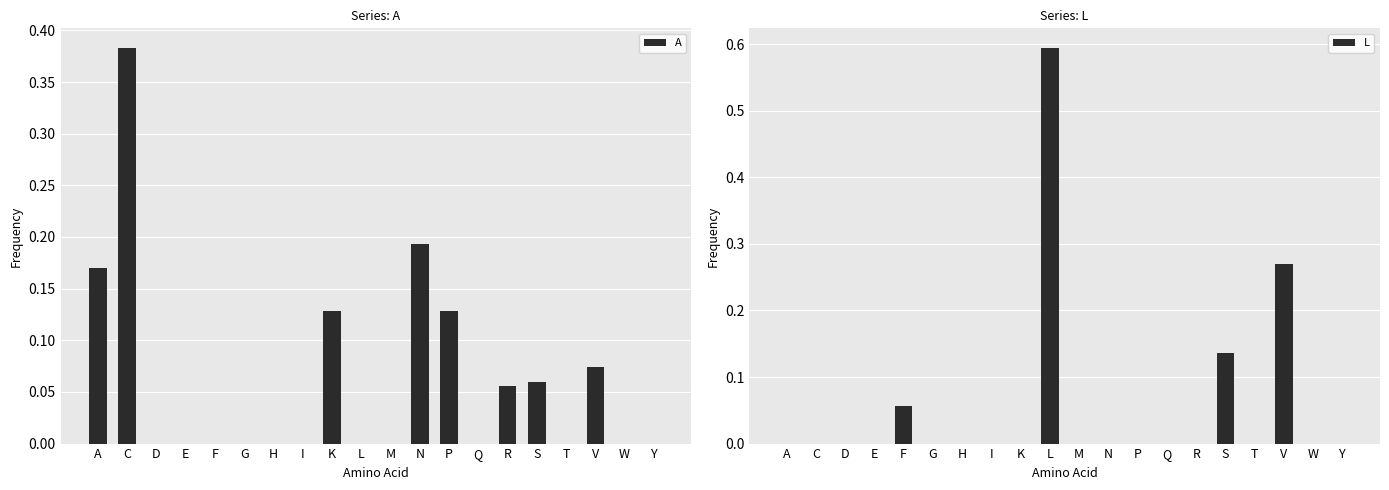

Reading right to left, transcribe all the data shown in this chart.

A: Y=0.0	W=0.0	V=0.1	T=0.0	S=0.1	R=0.1	Q=0.0	P=0.1	N=0.2	M=0.0	L=0.0	K=0.1	I=0.0	H=0.0	G=0.0	F=0.0	E=0.0	D=0.0	C=0.4	A=0.2
L: Y=0.0	W=0.0	V=0.3	T=0.0	S=0.1	R=0.0	Q=0.0	P=0.0	N=0.0	M=0.0	L=0.6	K=0.0	I=0.0	H=0.0	G=0.0	F=0.1	E=0.0	D=0.0	C=0.0	A=0.0